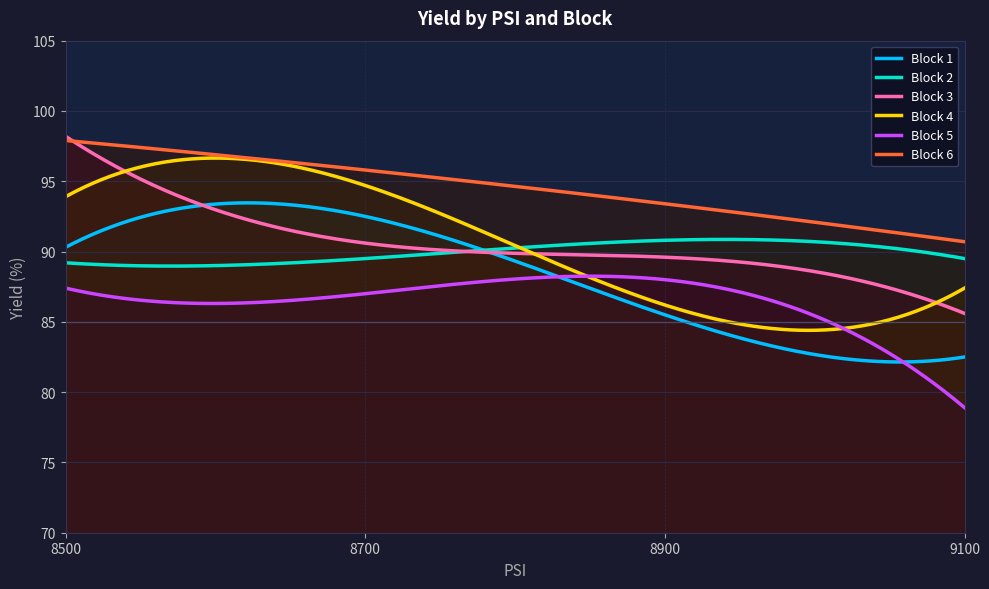

True or false: Block 1 and Block 6 cross at least once.

False